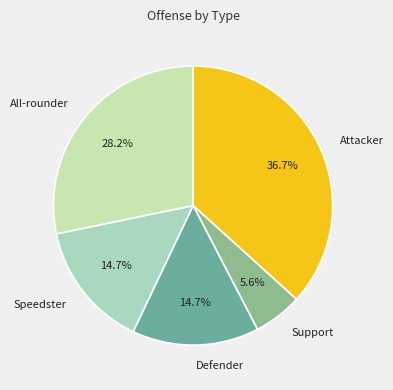

Which category has the biggest portion of the pie?

Attacker